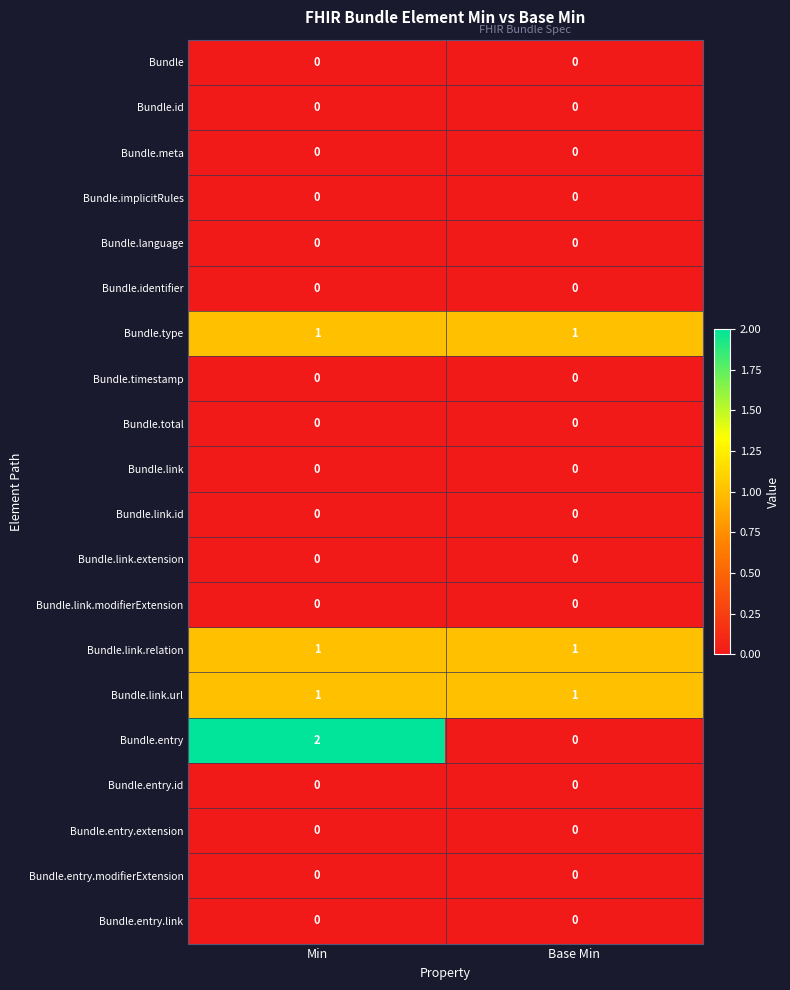

The value of Bundle.entry at Base Min is -1. True or false?

False